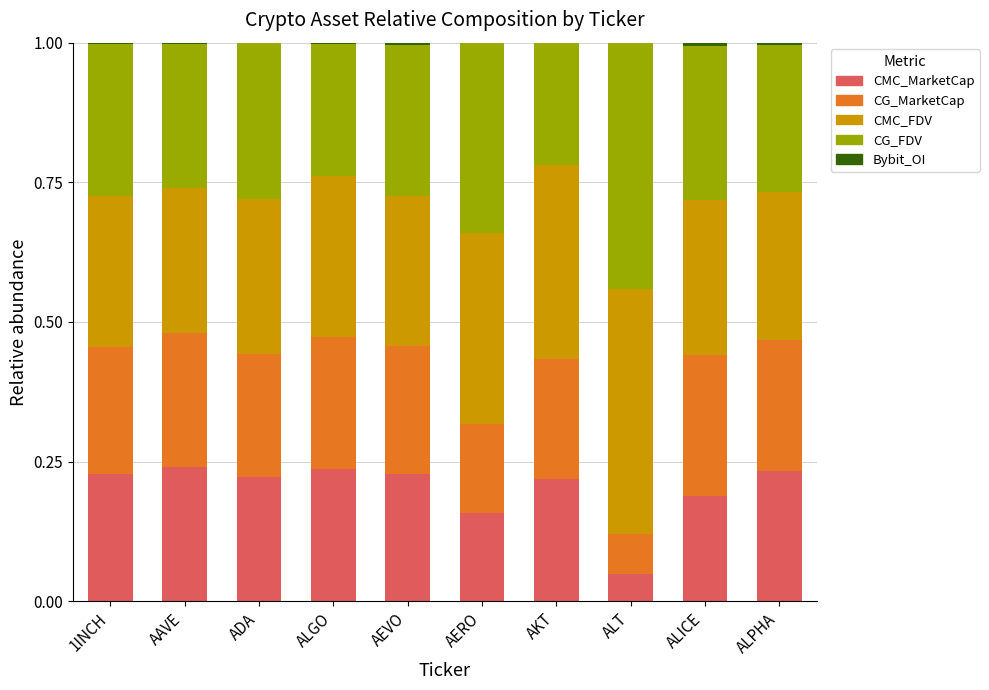

What is the difference between the maximum and minimum values in the CMC_FDV series?

0.2